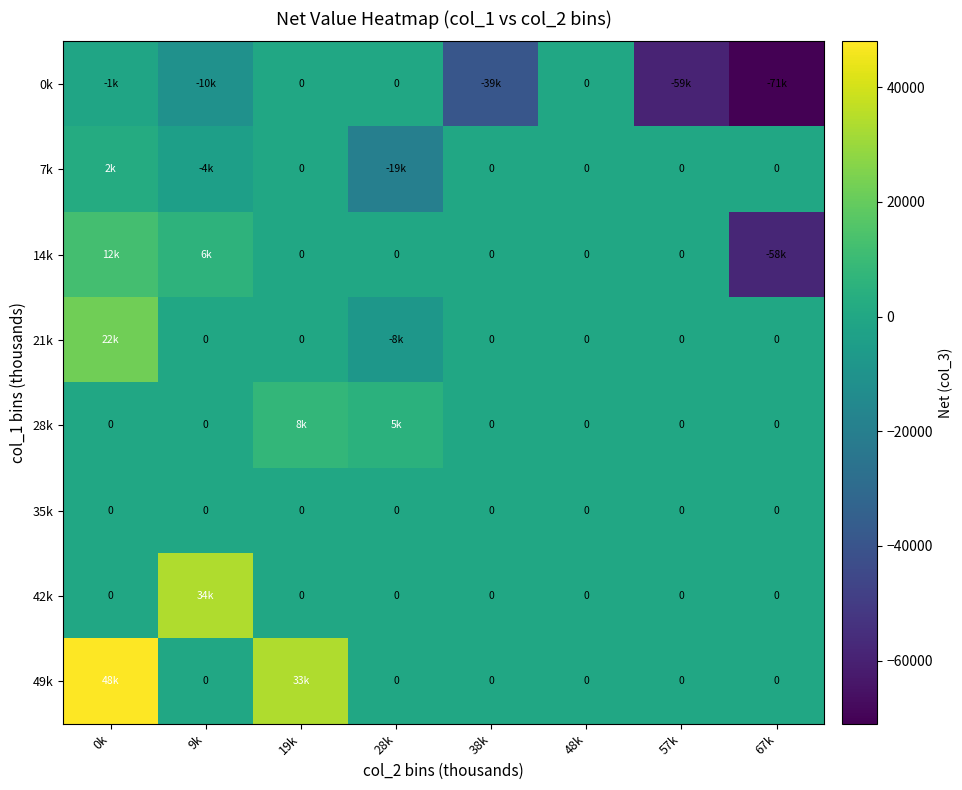

Which has a higher value, 38k or 9k?

9k